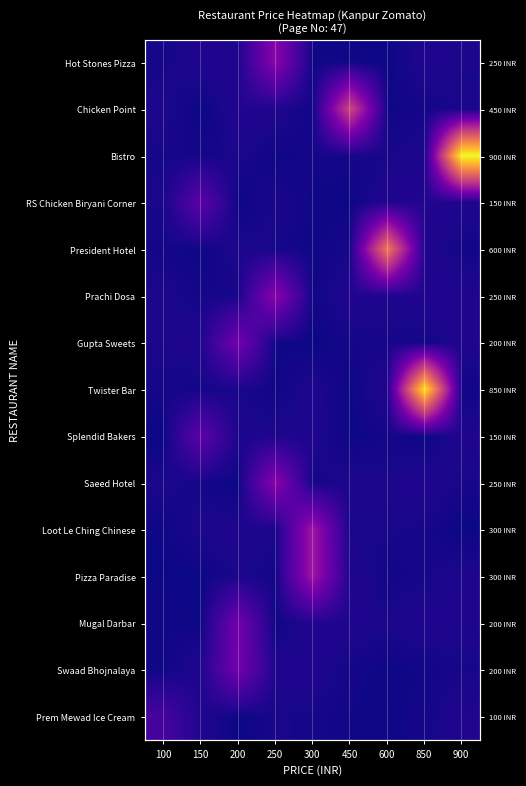

List the series in order of their peak value, highest first.

Bistro, Twister Bar, President Hotel, Chicken Point, Loot Le Ching Chinese, Pizza Paradise, Hot Stones Pizza, Prachi Dosa, Saeed Hotel, Gupta Sweets, Mugal Darbar, Swaad Bhojnalaya, RS Chicken Biryani Corner, Splendid Bakers, Prem Mewad Ice Cream